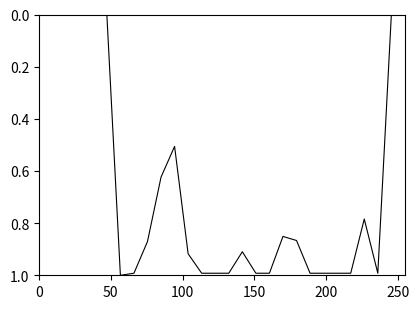

What is the greatest value displayed?

1.0